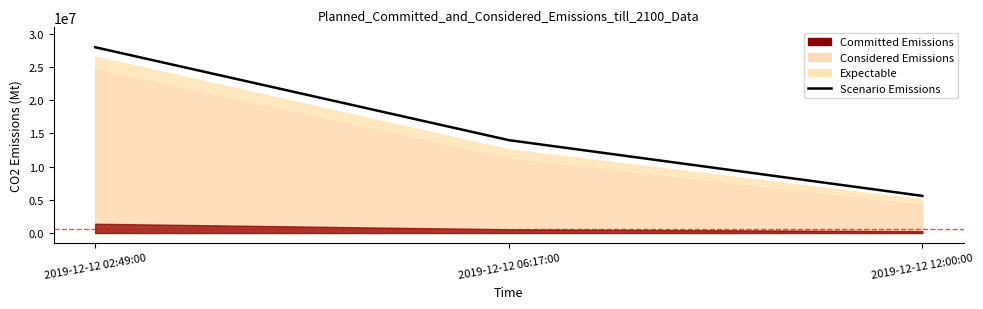

What is the value of the 3rd point from the left?

5600000